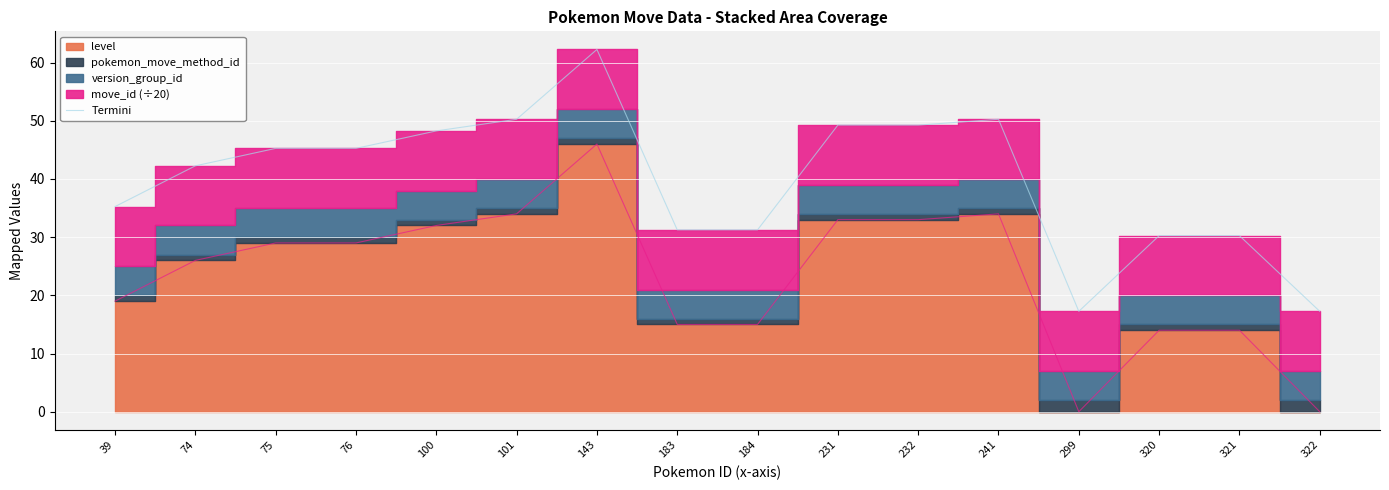

What is the change in value from 232 to 321?

-19.0